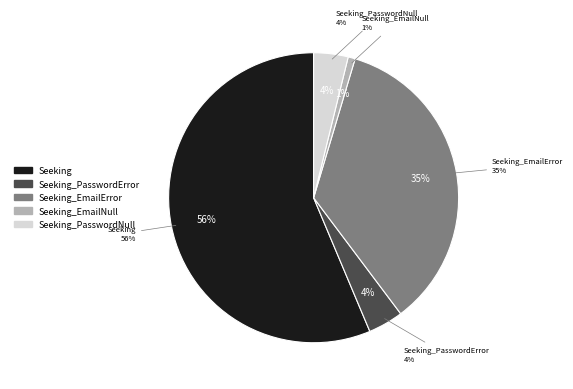

What percentage do Seeking_EmailError and Seeking_PasswordNull together represent?

39.0%